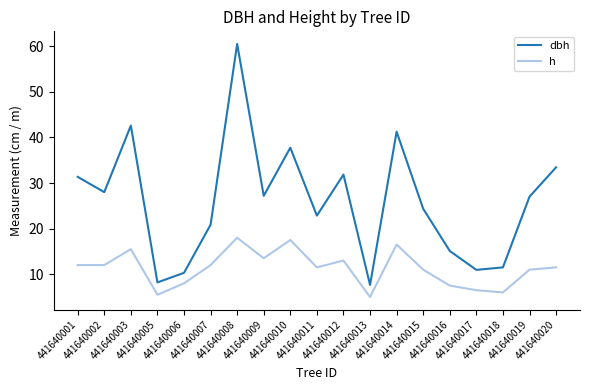

Read the dbh value at 441640001.

31.4